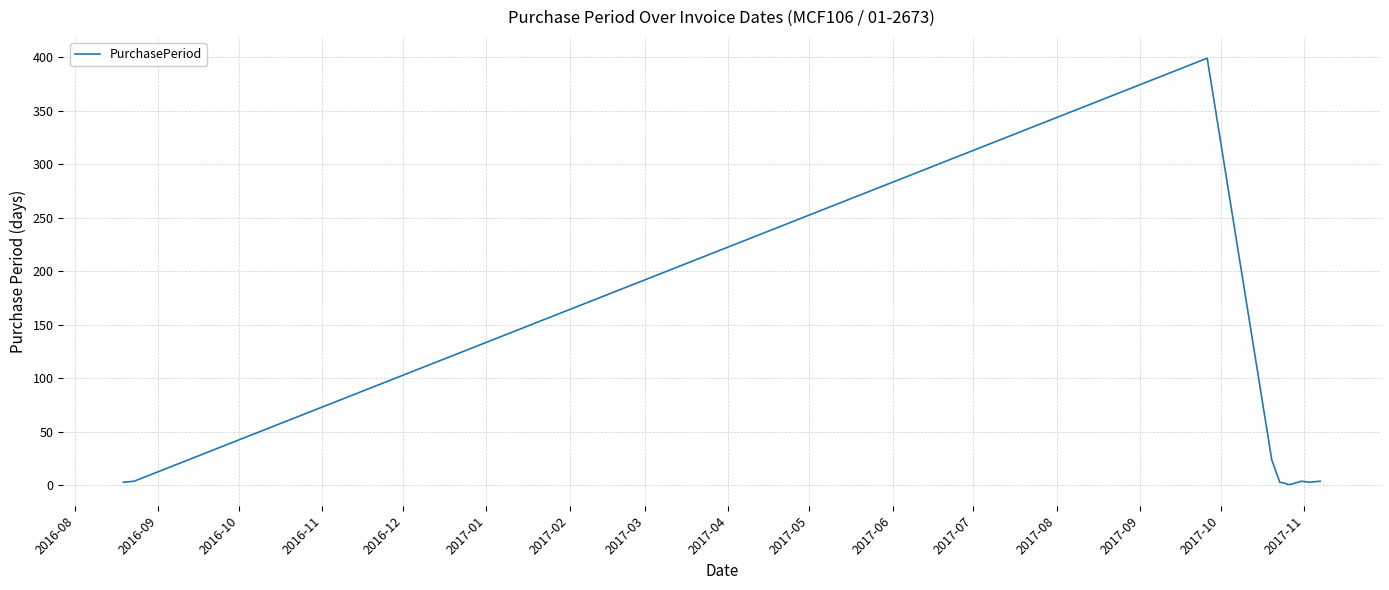

What is the greatest value displayed?

399